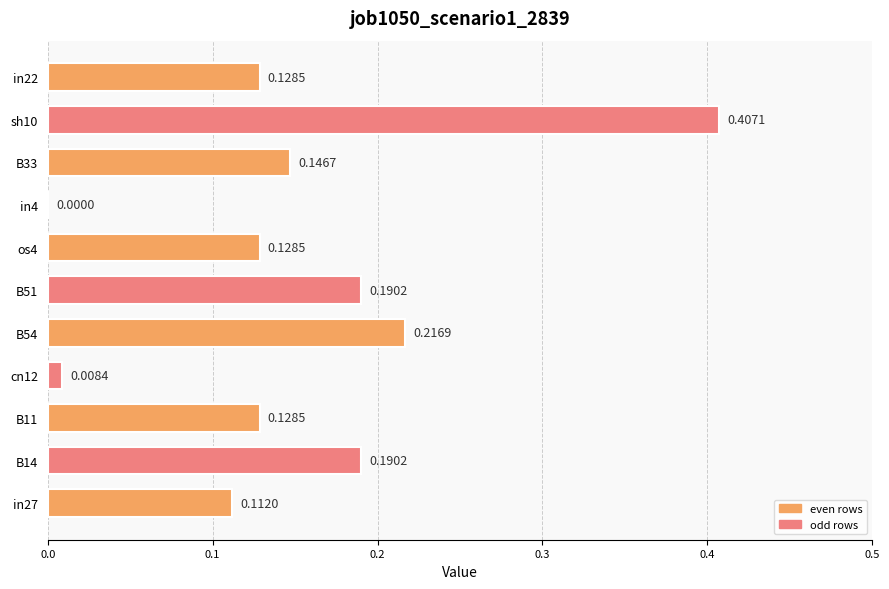

What is the sum of all values?

1.7